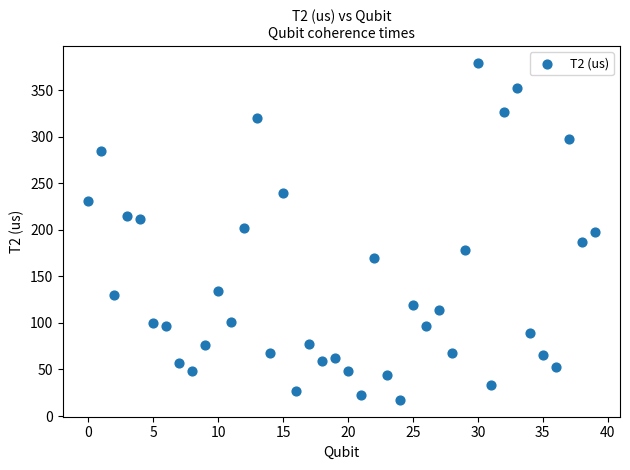

What is the range of Y values (max minus min)?

361.8